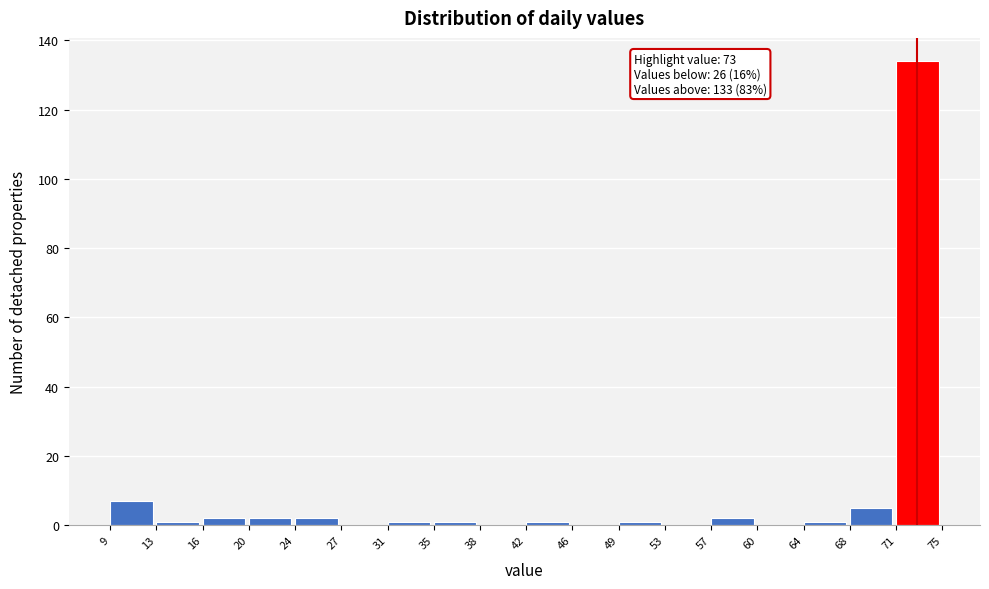

Which range on the x-axis has the tallest bar?

71 to 75